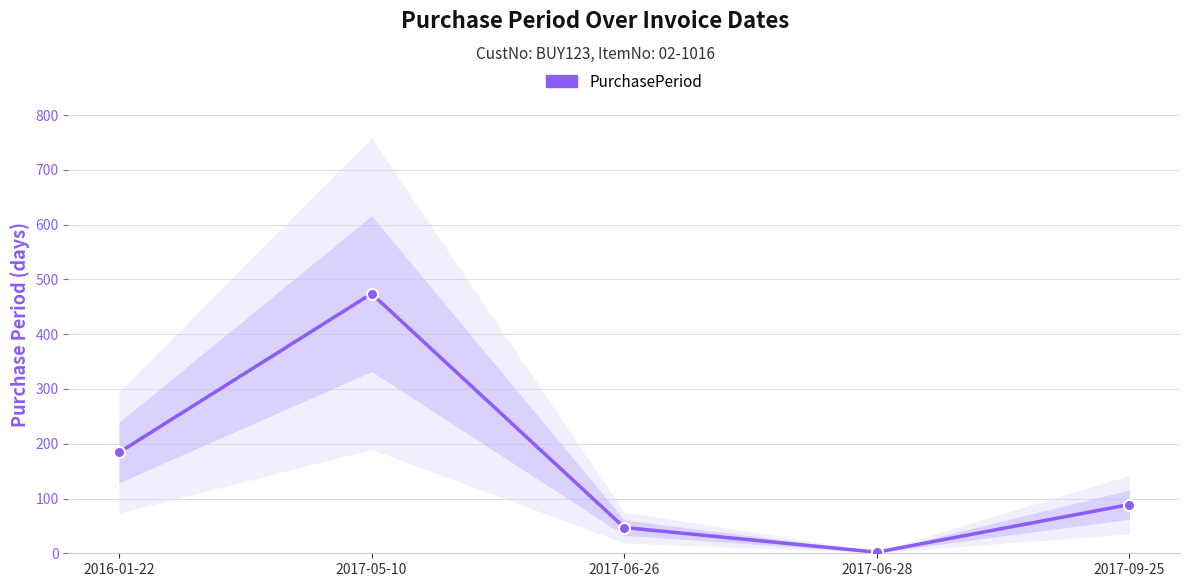

Reading left to right, list all the values displayed in this chart.

184	474	47	2	89